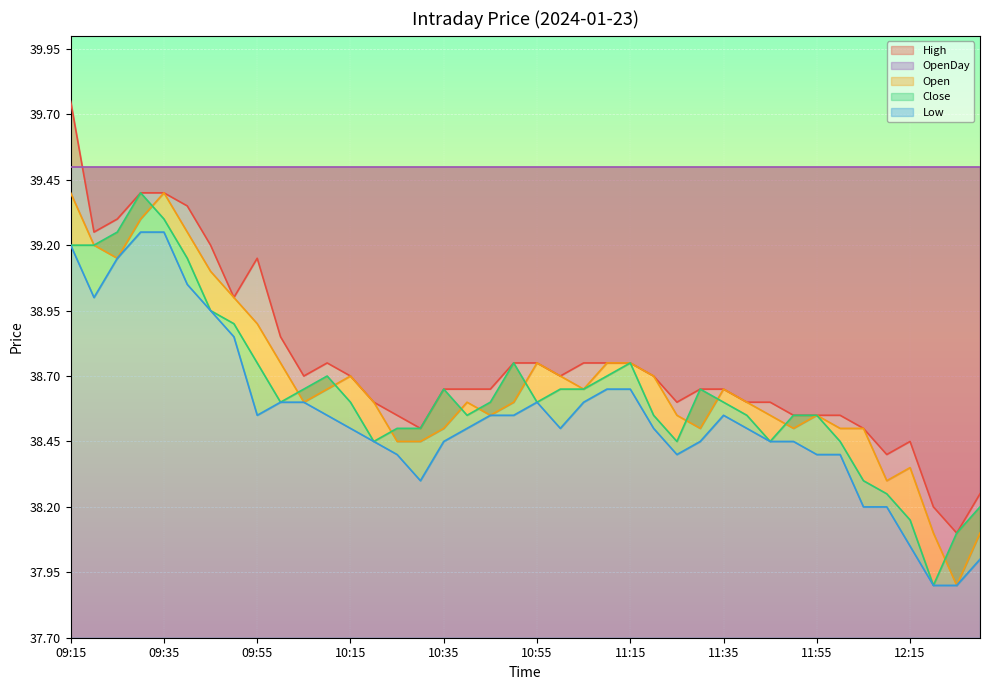

The High series shows 55.3 at 10:55. True or false?

False